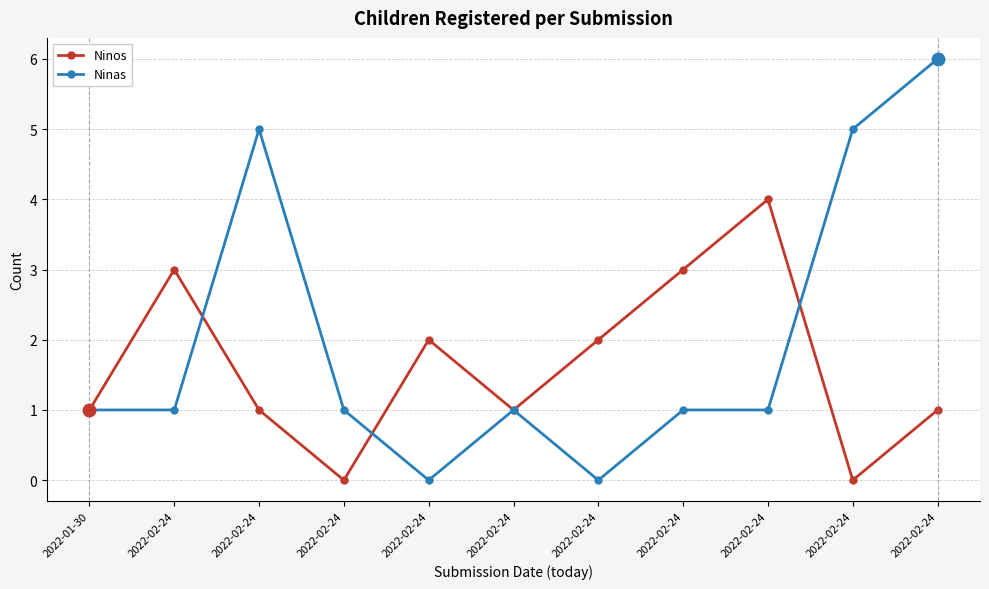

Which series has the largest total across all categories?

Ninas